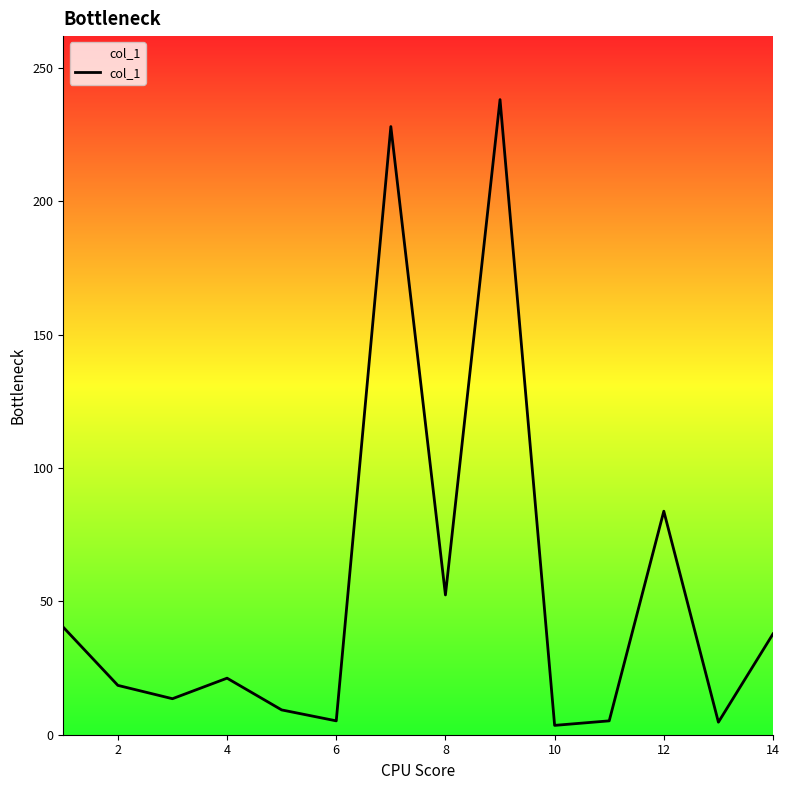

What is the maximum value shown in the chart?

238.1